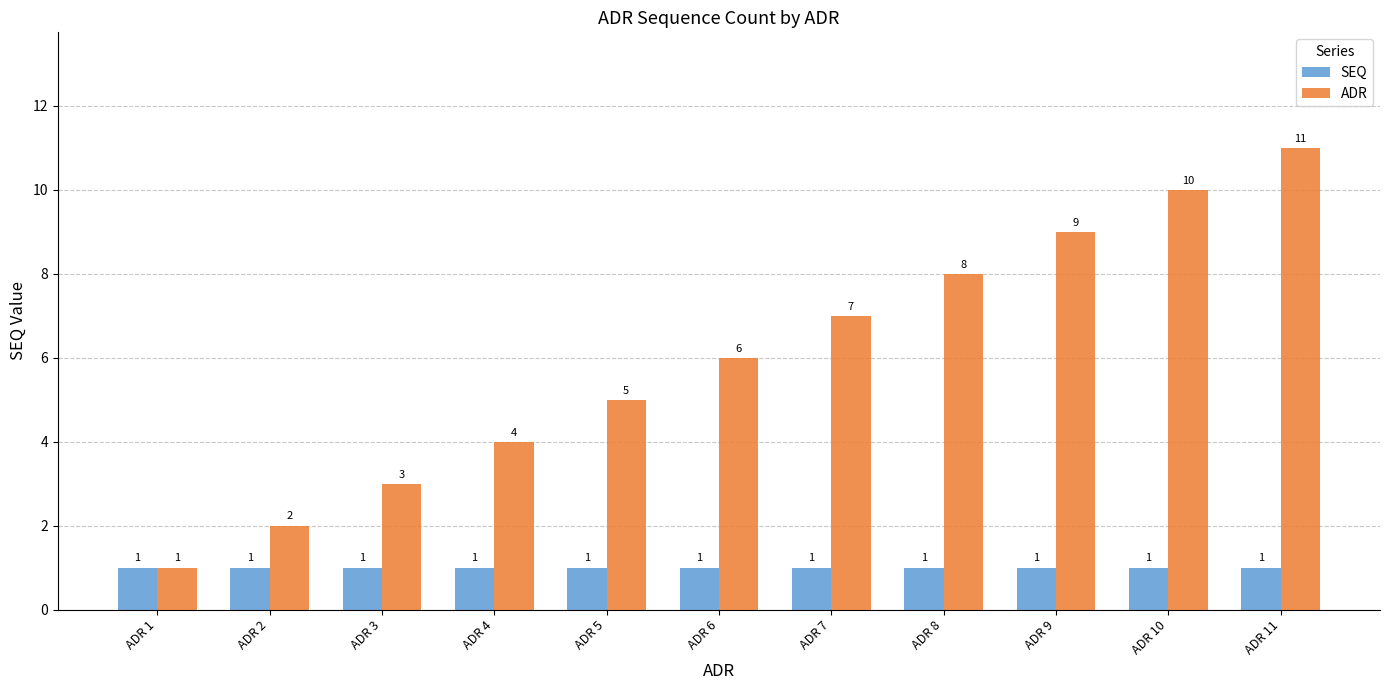

Reading right to left, transcribe all the data shown in this chart.

SEQ: ADR 11=1	ADR 10=1	ADR 9=1	ADR 8=1	ADR 7=1	ADR 6=1	ADR 5=1	ADR 4=1	ADR 3=1	ADR 2=1	ADR 1=1
ADR: ADR 11=11	ADR 10=10	ADR 9=9	ADR 8=8	ADR 7=7	ADR 6=6	ADR 5=5	ADR 4=4	ADR 3=3	ADR 2=2	ADR 1=1